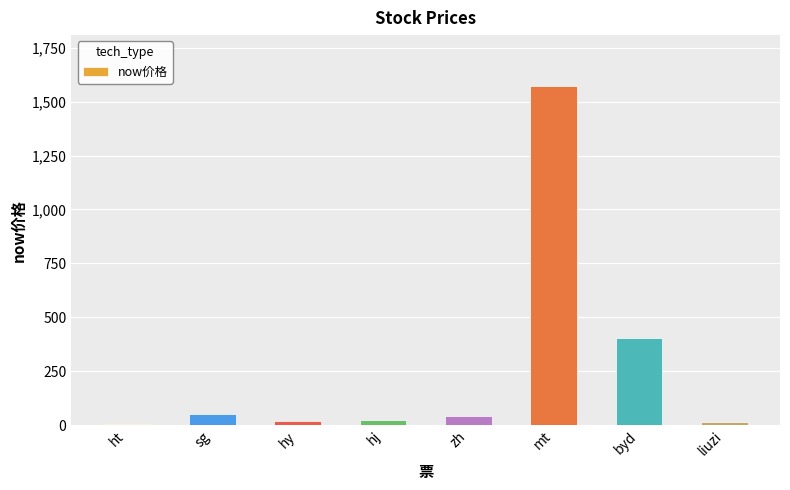

Are the bars horizontal?

No